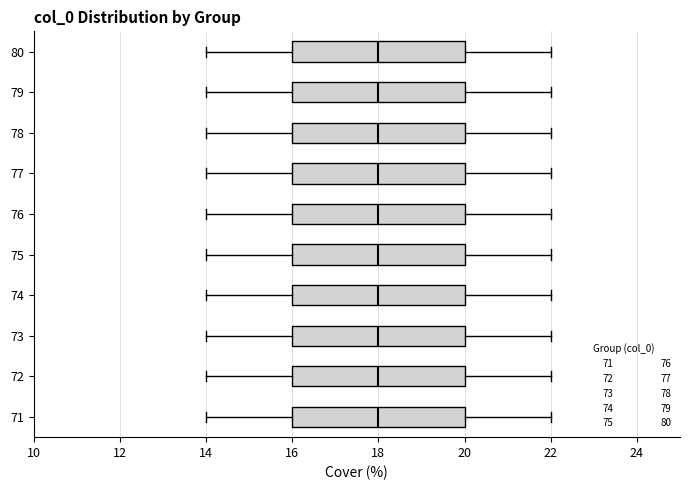

Reading bottom to top, read every box against the x-axis: the position of its median line, the range the box covers, and the ends of its whiskers. The values are not printed on the chart, so give them approximately, as read against the axis.

71: median 18, box 16 to 20, whiskers 14 to 22
72: median 18, box 16 to 20, whiskers 14 to 22
73: median 18, box 16 to 20, whiskers 14 to 22
74: median 18, box 16 to 20, whiskers 14 to 22
75: median 18, box 16 to 20, whiskers 14 to 22
76: median 18, box 16 to 20, whiskers 14 to 22
77: median 18, box 16 to 20, whiskers 14 to 22
78: median 18, box 16 to 20, whiskers 14 to 22
79: median 18, box 16 to 20, whiskers 14 to 22
80: median 18, box 16 to 20, whiskers 14 to 22